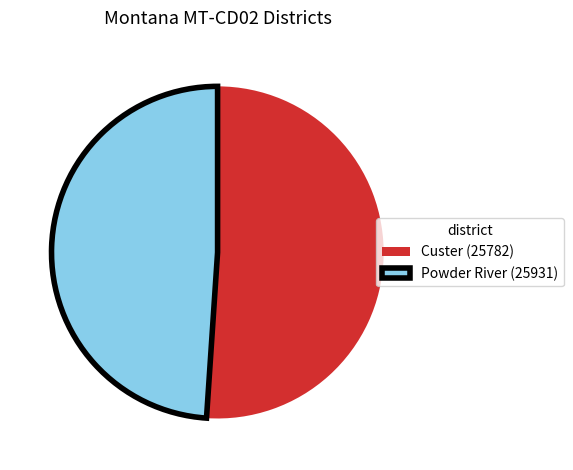

How many slices are in this pie chart?

2